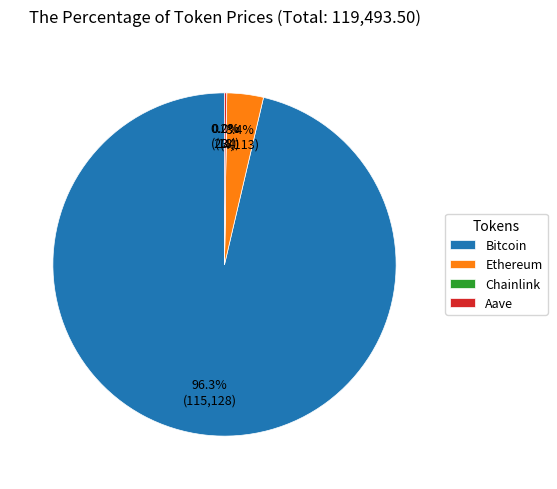

Does Bitcoin account for over 50% of the chart?

Yes